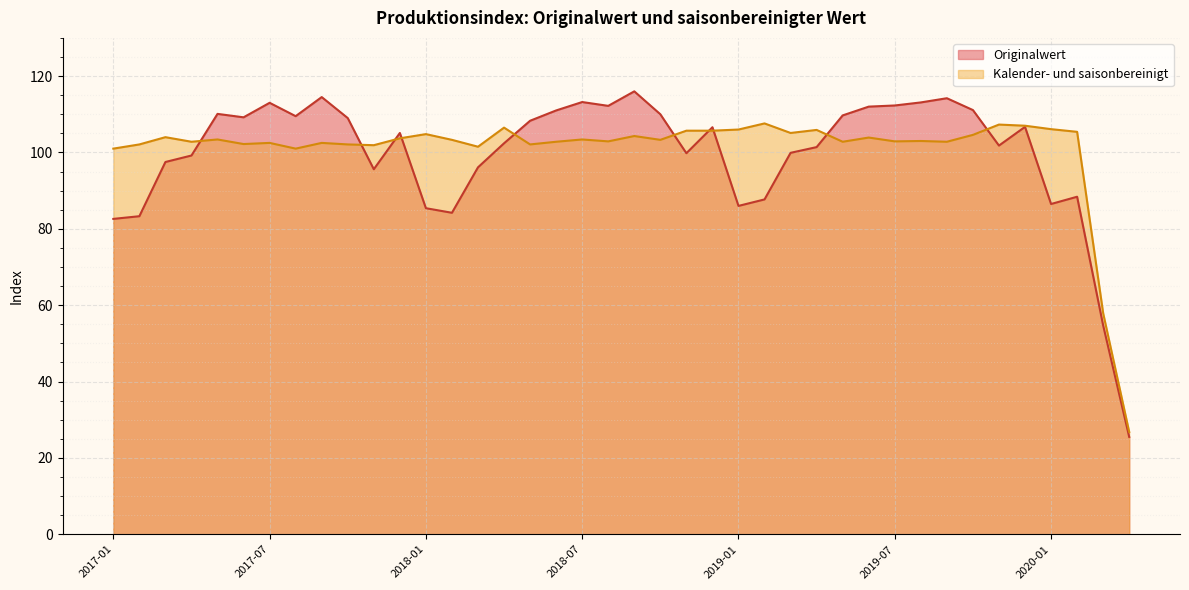

What is the smallest value displayed?

25.5